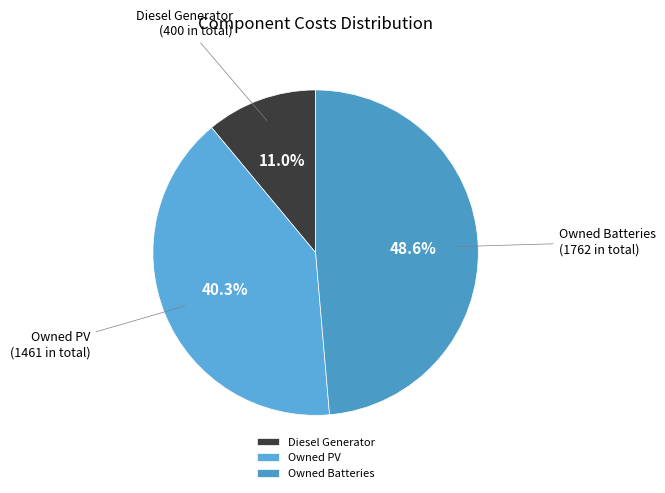

How many slices are in this pie chart?

3